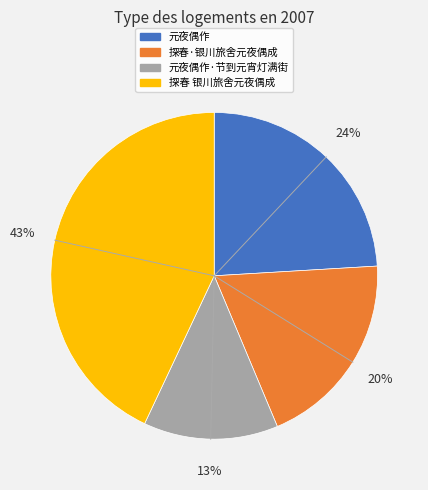

To the nearest percent, what is the average slice percentage?

25%